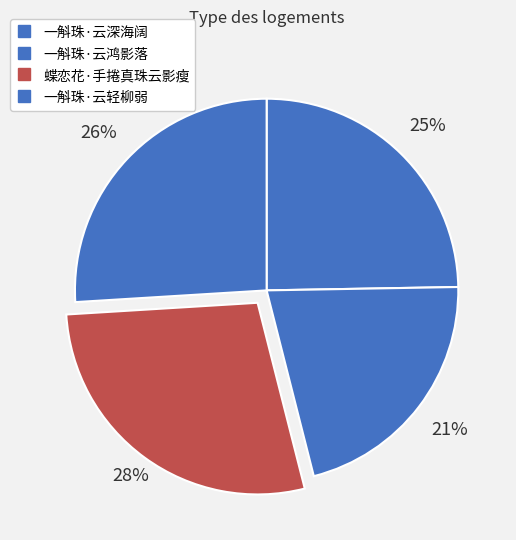

How many segments does this pie chart have?

4